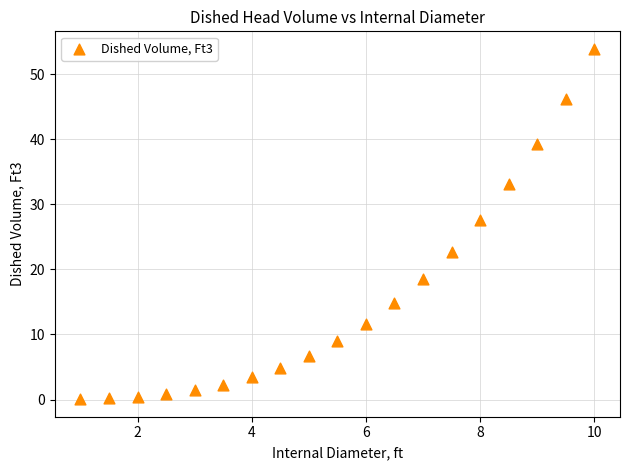

What Y value in the scatter plot is closest to 26?

27.6